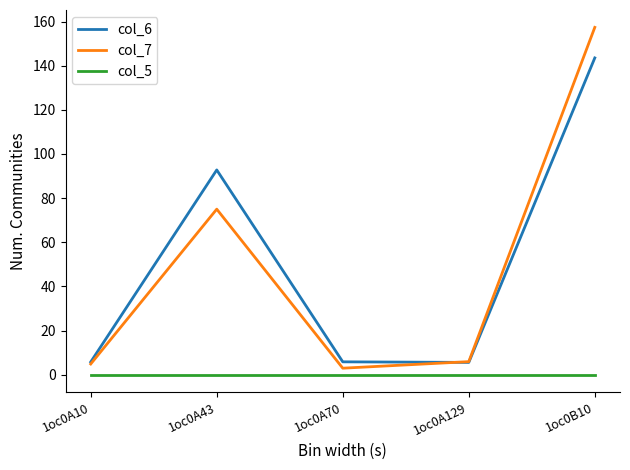

True or false: col_6 and col_5 cross at least once.

False